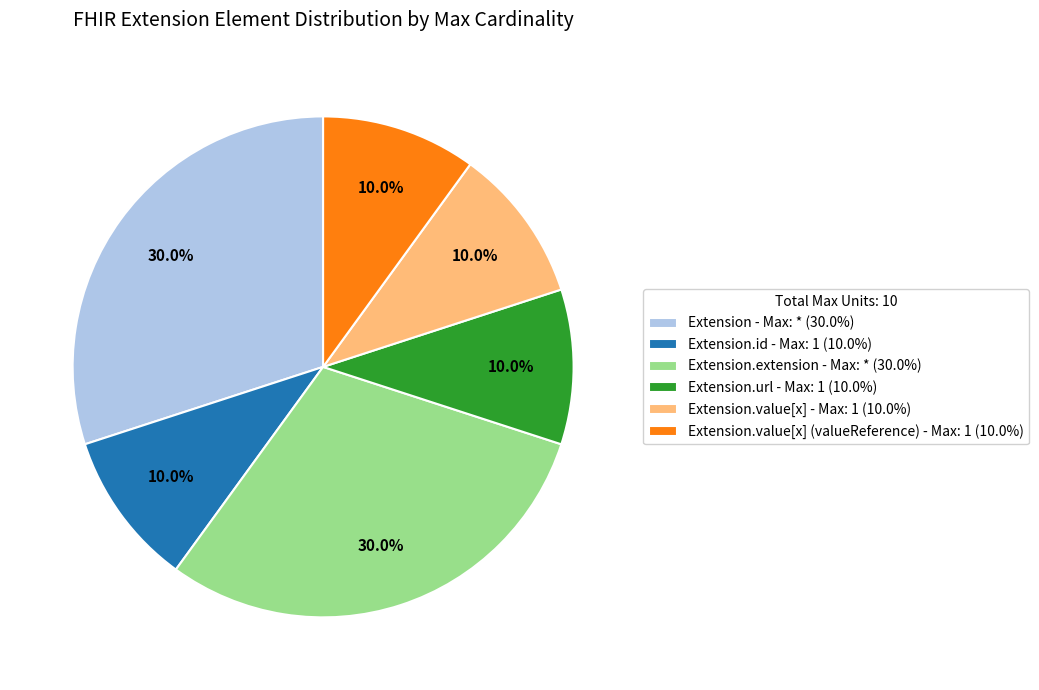

Does Extension - Max: * (30.0%) account for over 50% of the chart?

No